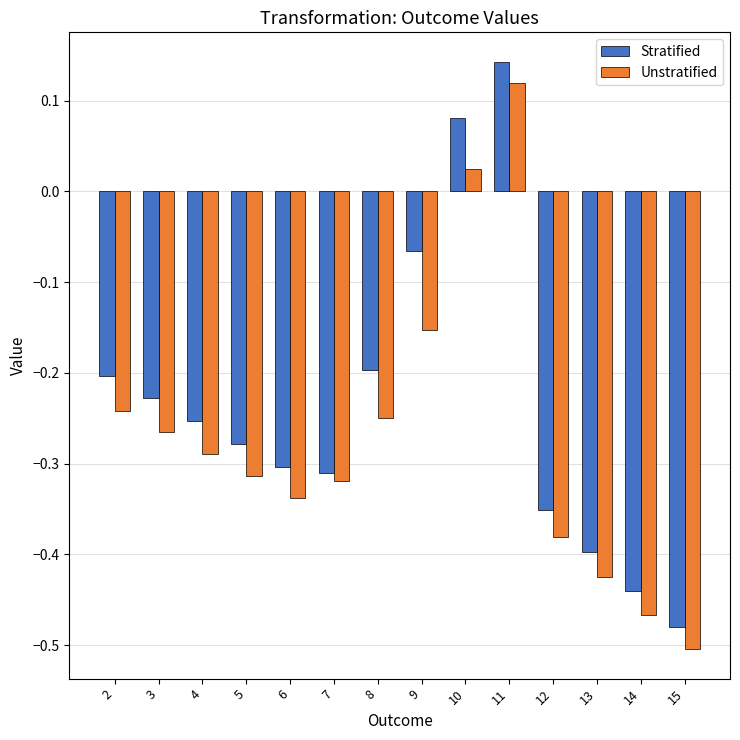

At which category does the chart reach its peak across all series?

11